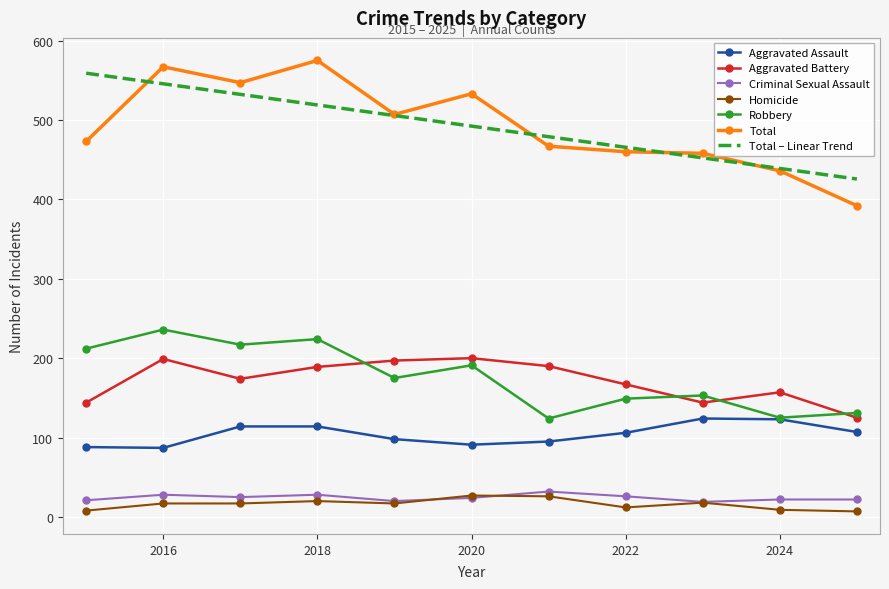

True or false: Aggravated Battery and Total – Linear Trend intersect in this chart.

False